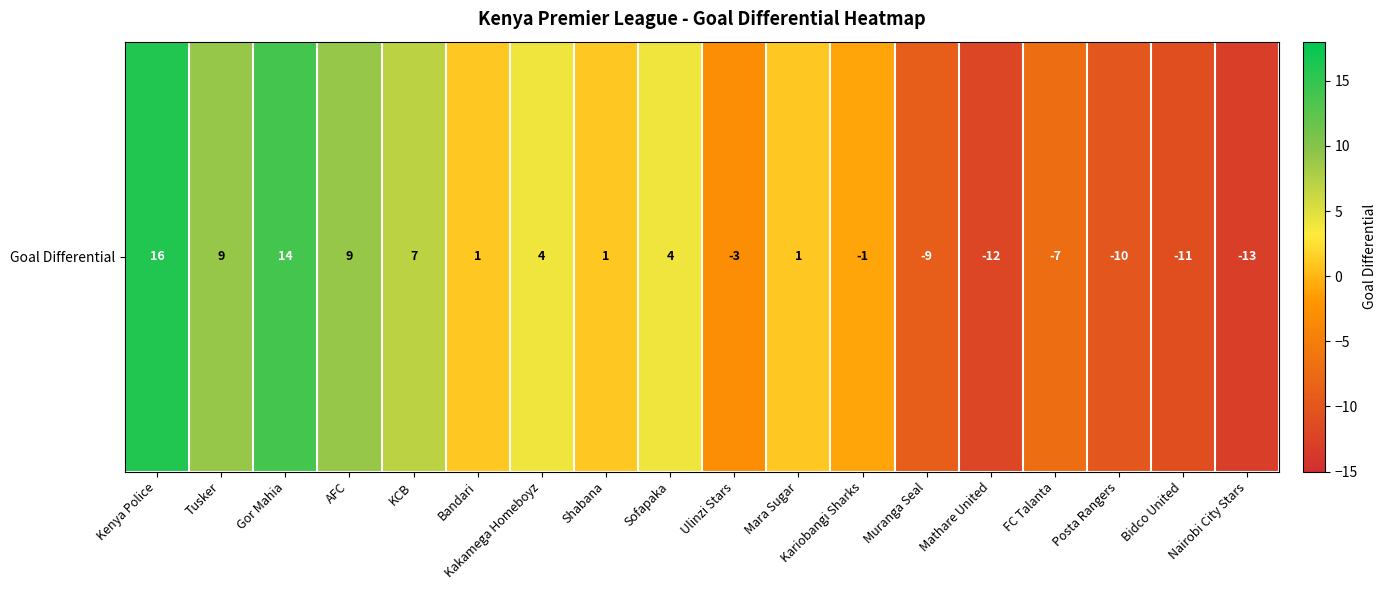

What is the ratio of the value at Bandari to the value at KCB?

0.1